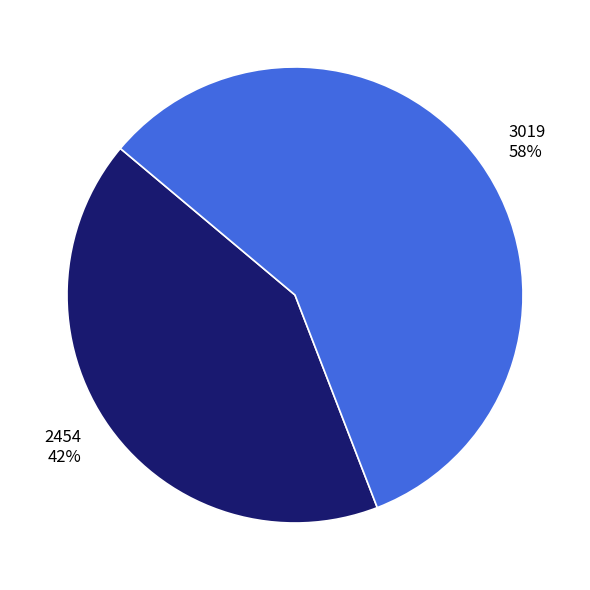

What is the smallest slice in the pie chart?

2454